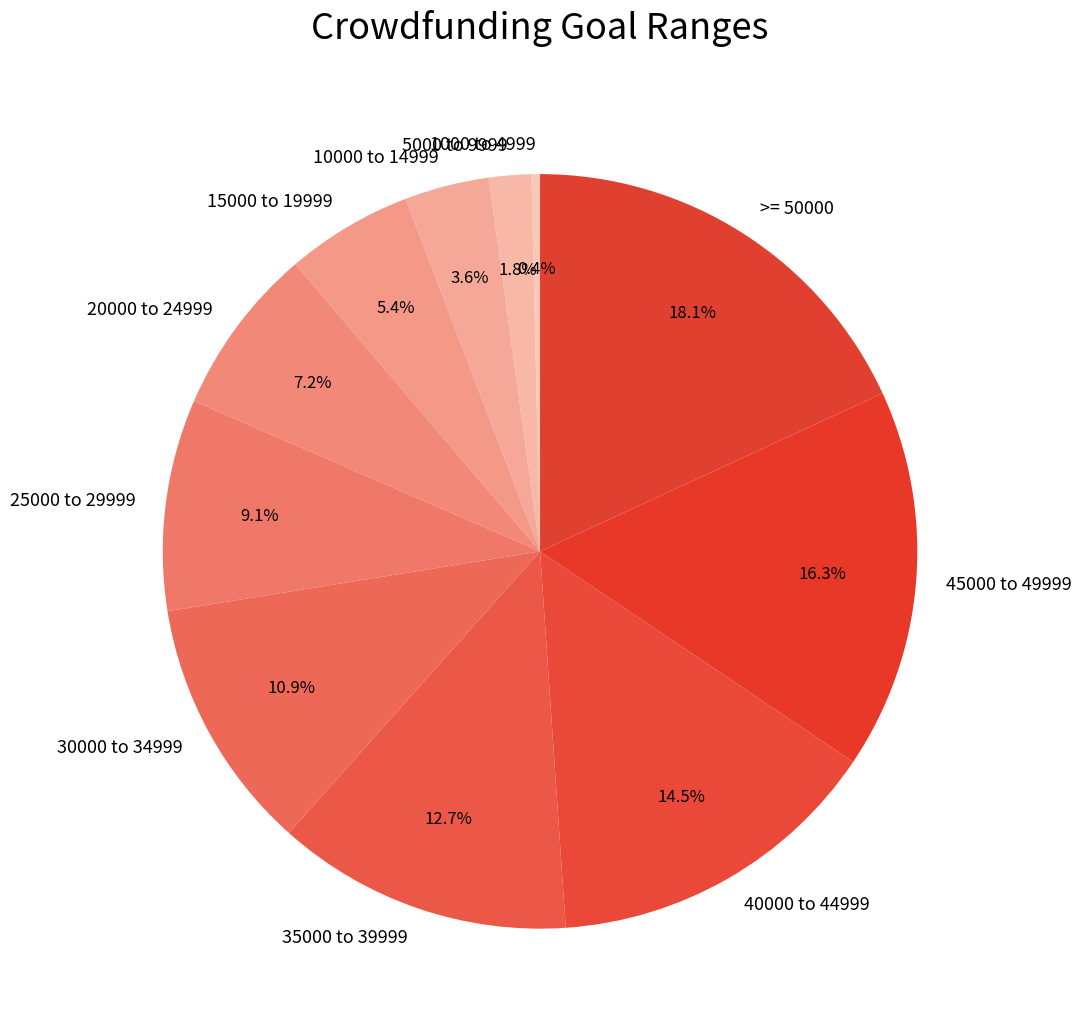

To the nearest percent, what is the difference between the 35000 to 39999 and 30000 to 34999 slice percentages?

2%